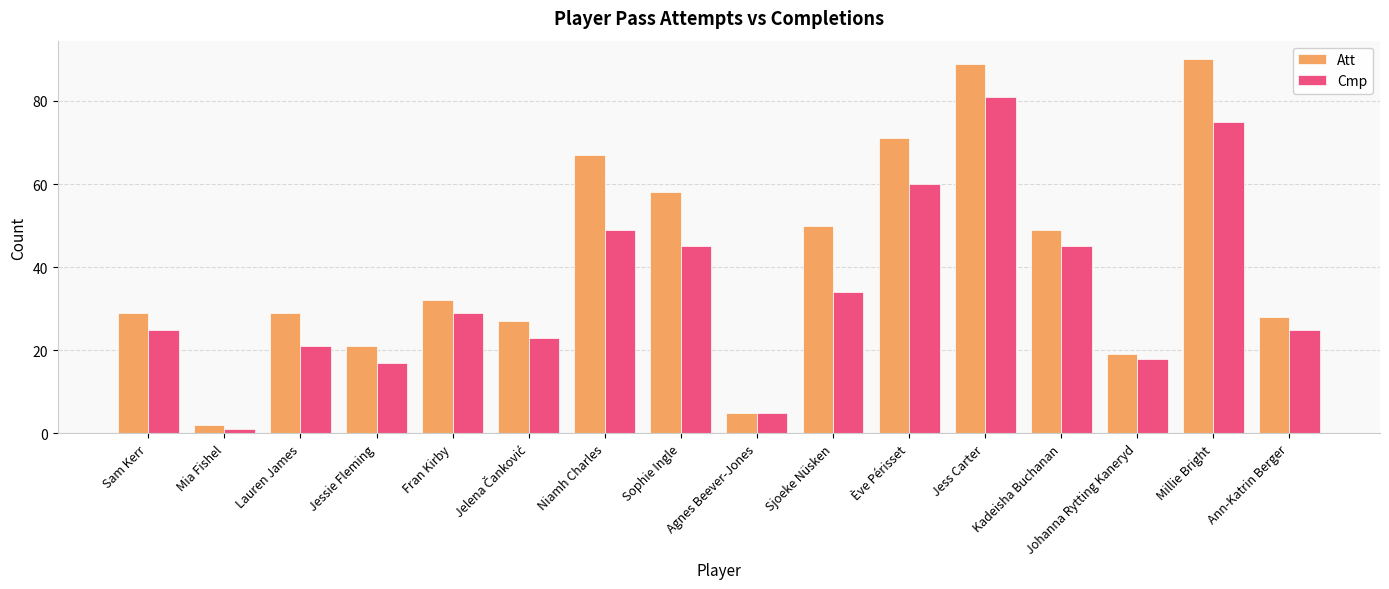

Reading left to right, transcribe all the data shown in this chart.

Att: 29	2	29	21	32	27	67	58	5	50	71	89	49	19	90	28
Cmp: 25	1	21	17	29	23	49	45	5	34	60	81	45	18	75	25